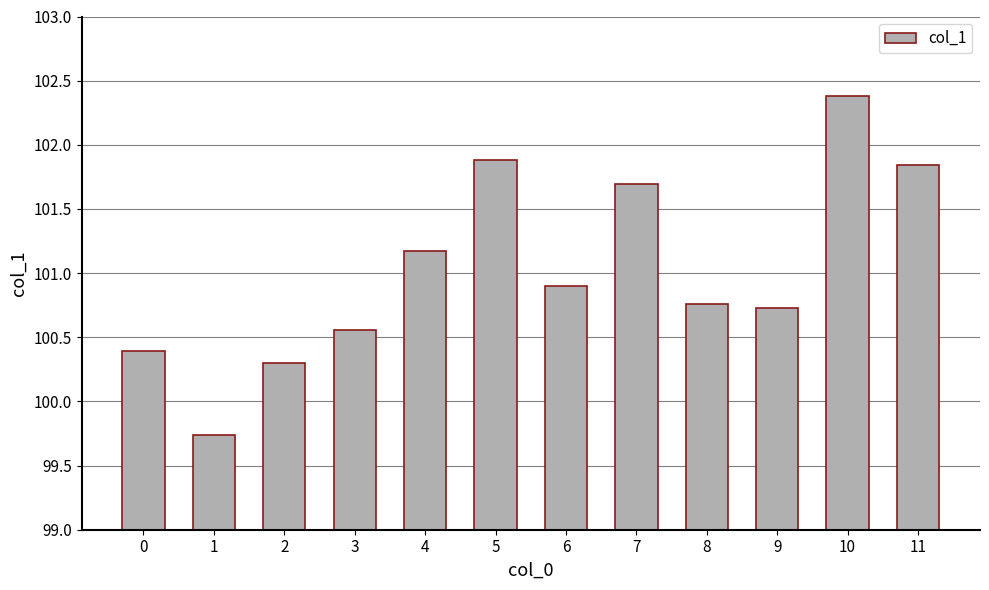

Which label corresponds to the smallest value in the chart?

1